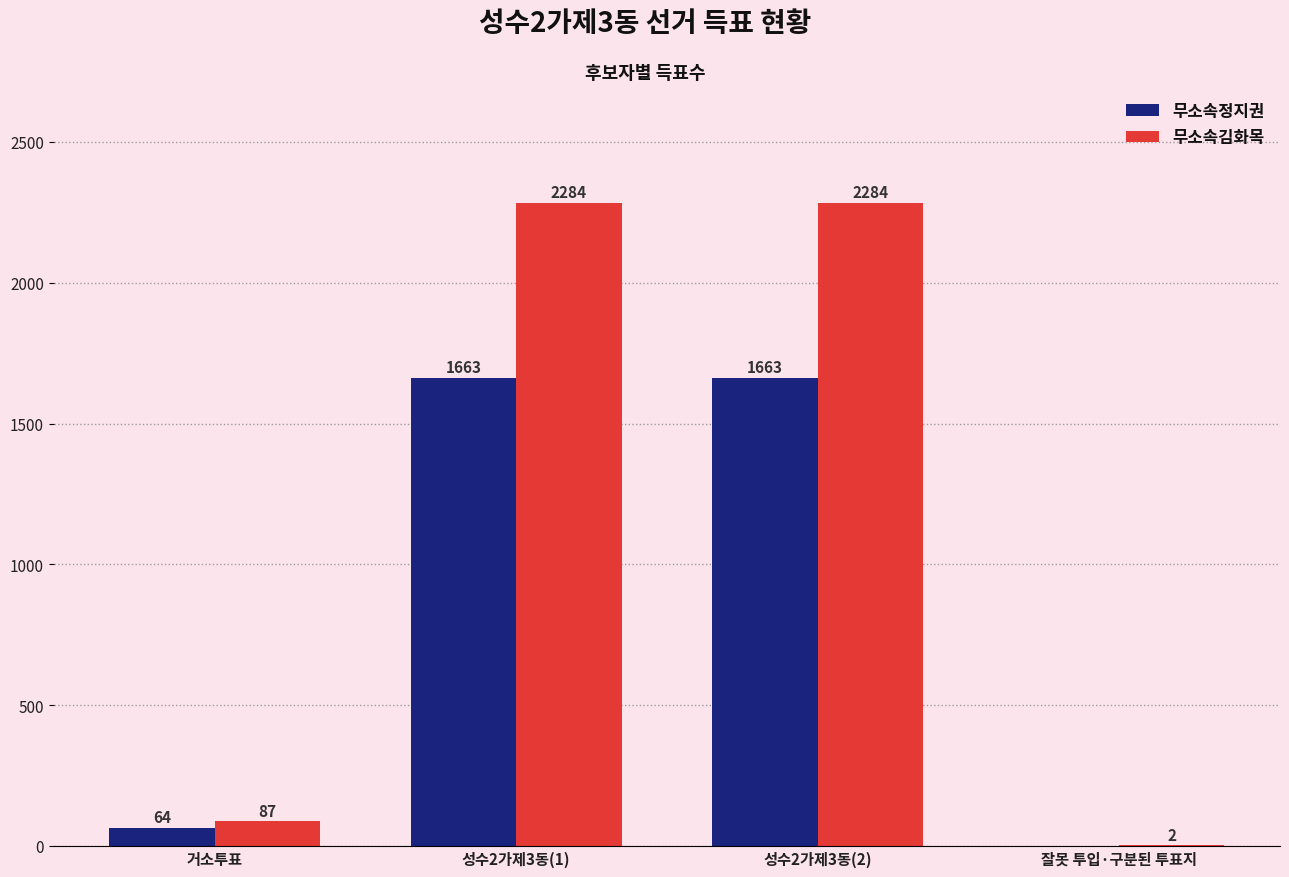

Is the value of 무소속정지권 at 성수2가제3동(2) greater than the value of 무소속김화목 at 성수2가제3동(2)?

No